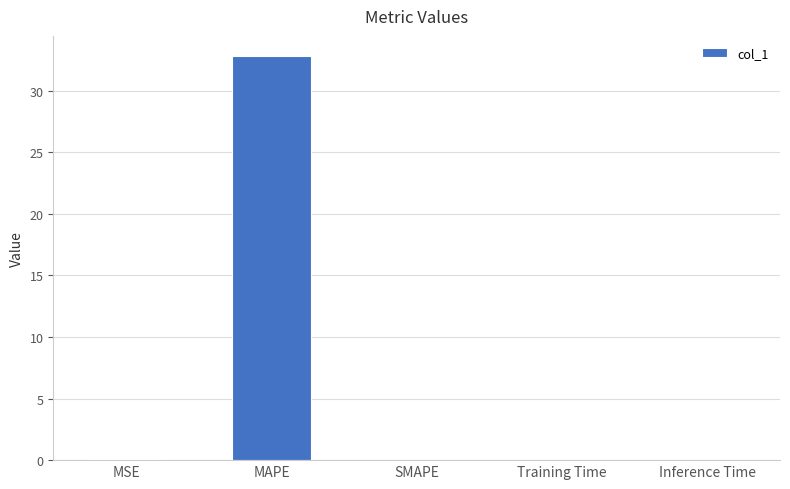

True or false: the data shows 0.1 at MSE.

True